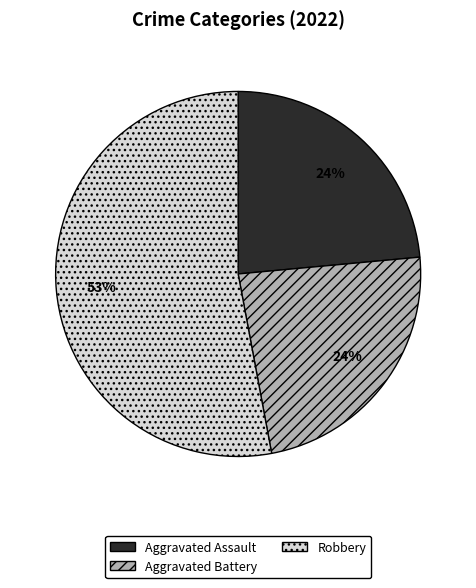

To the nearest percent, what is the average slice percentage?

33%